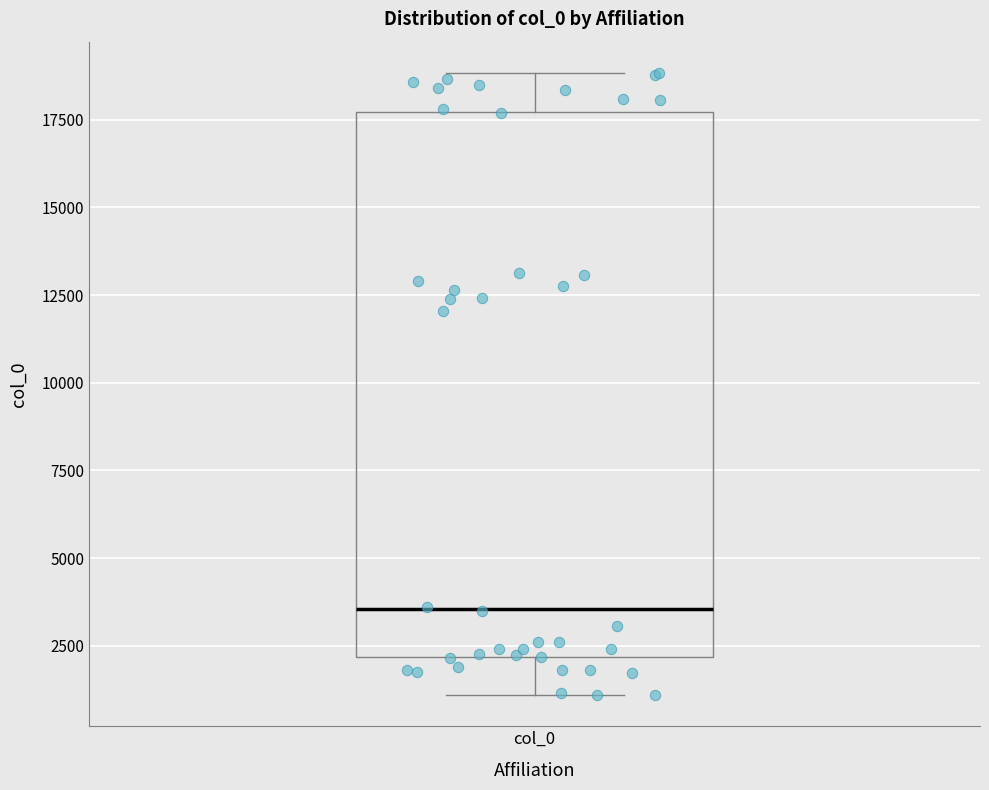

Transcribe this box plot: give where the median line is, the range the box spans, and where the two whiskers end, as read against the y-axis. The values are not printed on the chart, so give them approximately, as read against the axis.

median 3500, box 2000 to 17500, whiskers 1000 to 19000